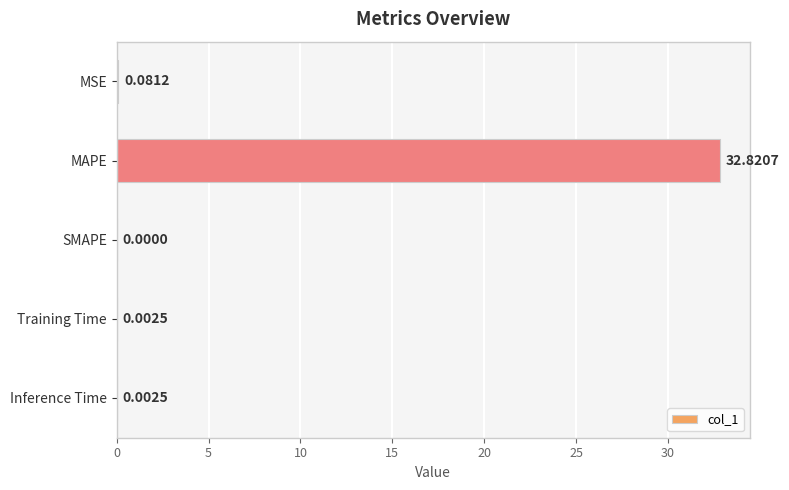

Which has a higher value, Training Time or SMAPE?

Training Time